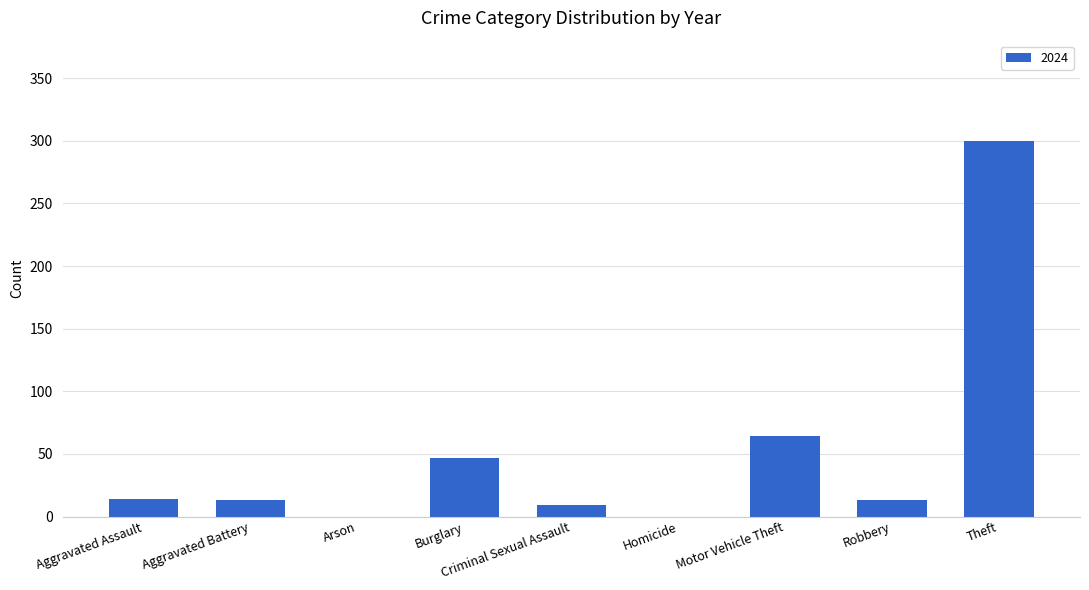

What is the sum of all values?

460